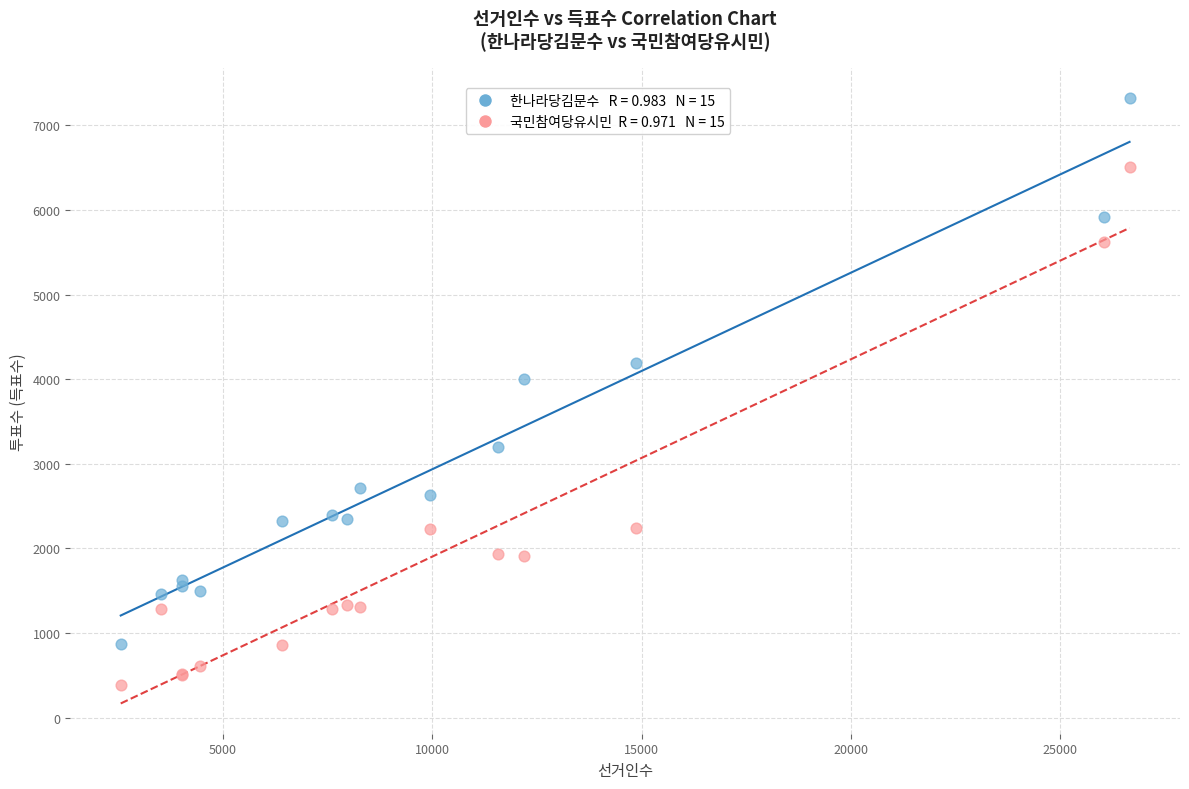

Across all series, what Y value is closest to 3856?

4007